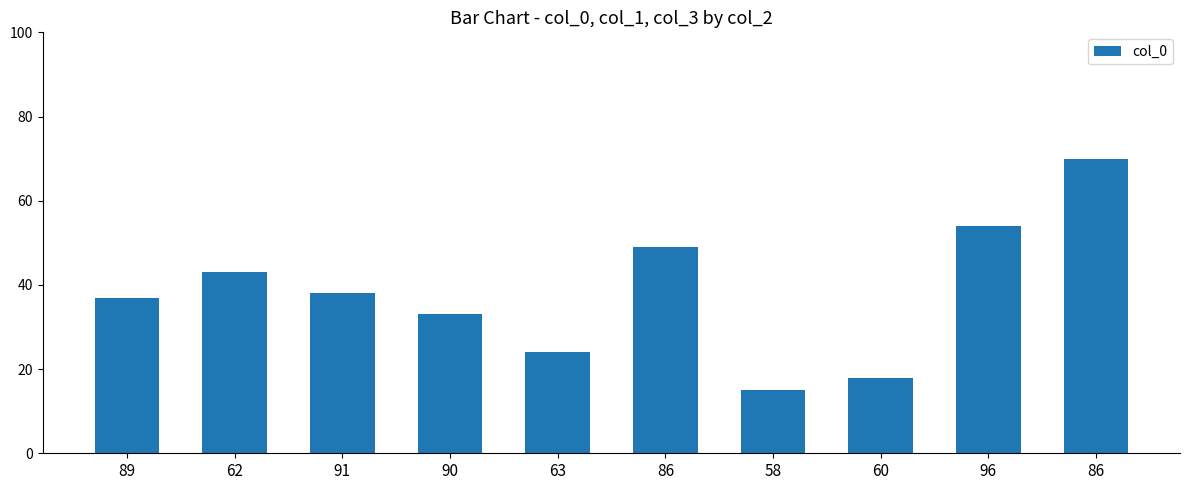

How many data points are less than 38?

5